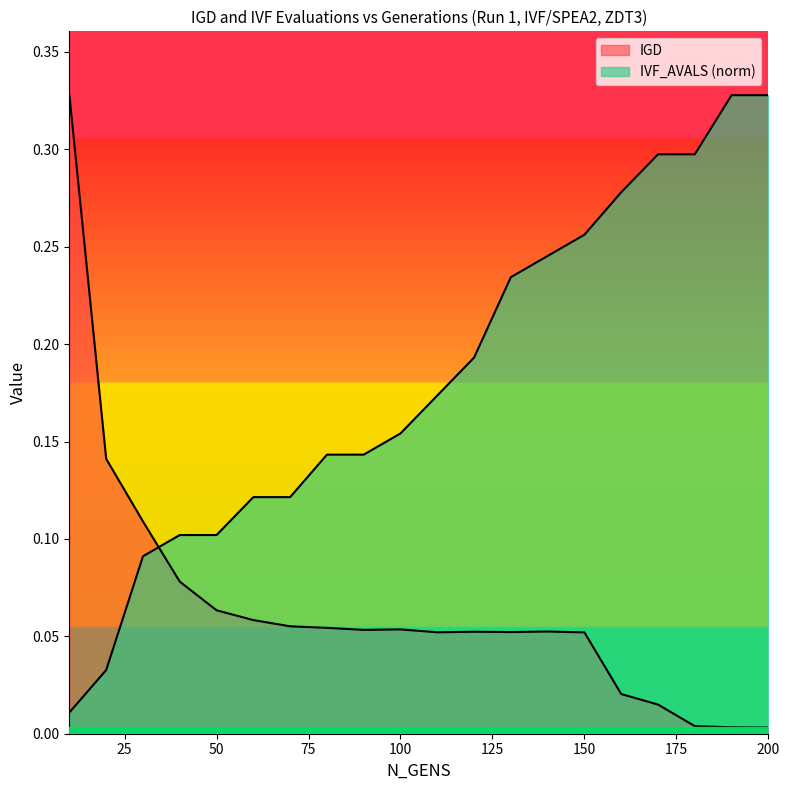

List the labels in order of IGD value, smallest first.

200, 190, 180, 170, 160, 150, 110, 130, 120, 140, 90, 100, 80, 70, 60, 50, 40, 30, 20, 10